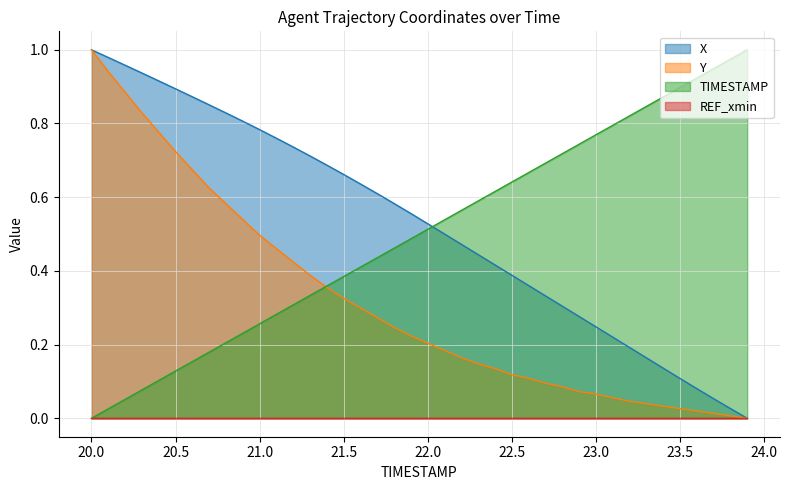

How many categories are shown in the chart?

40